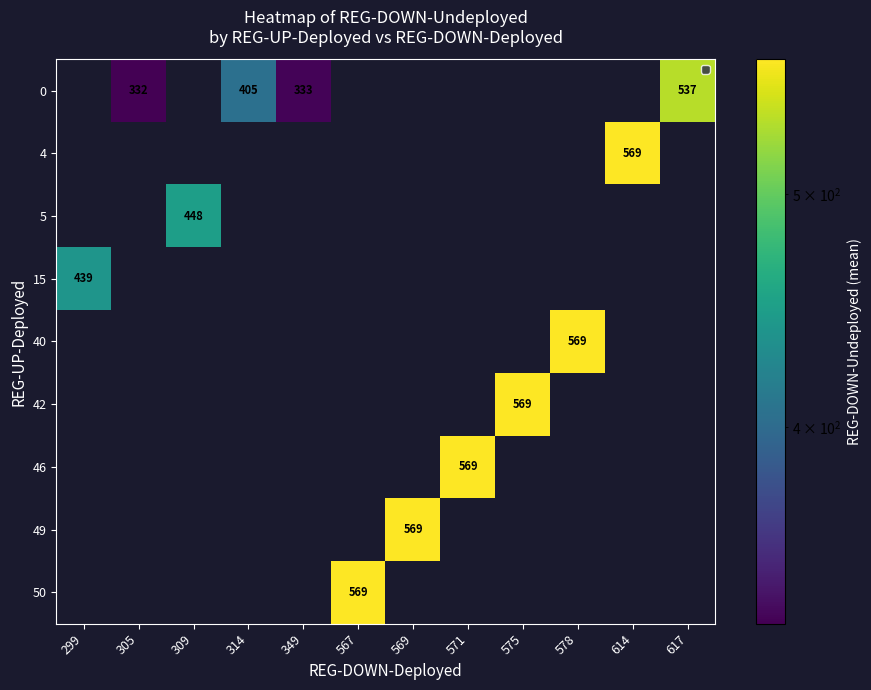

Between 305 and 614, which series saw the biggest shift?

4